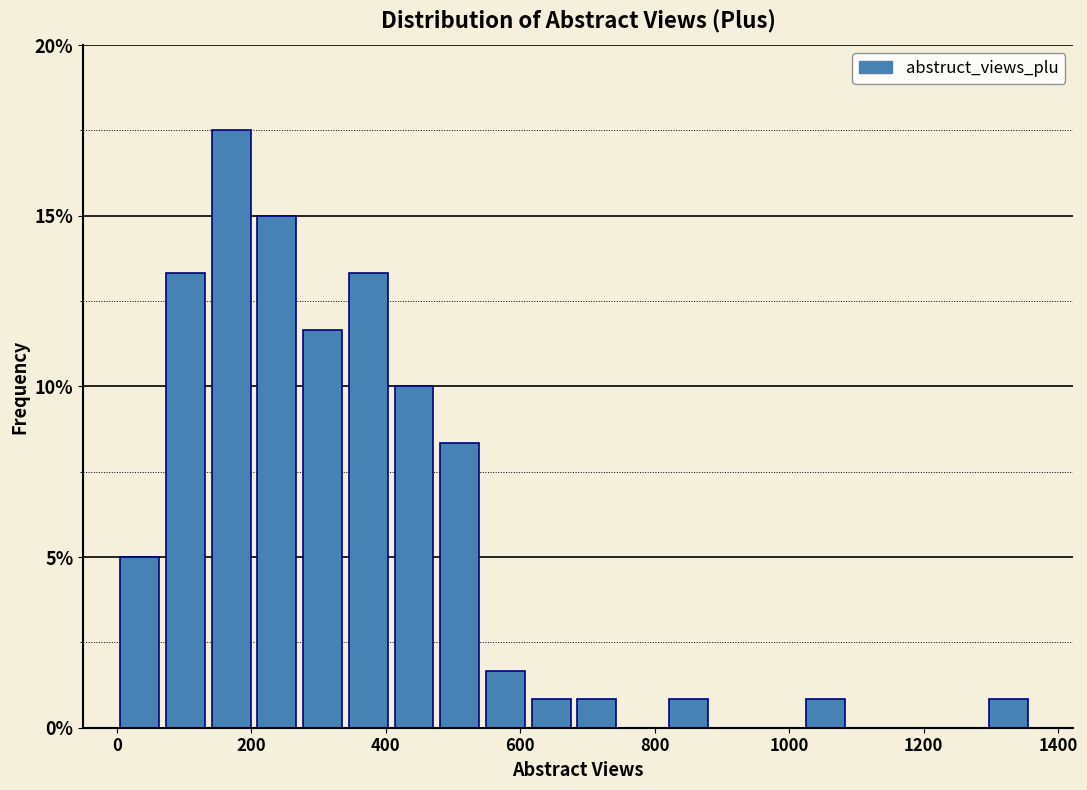

Read against the x-axis, roughly where is the centre of the tallest bar?

180